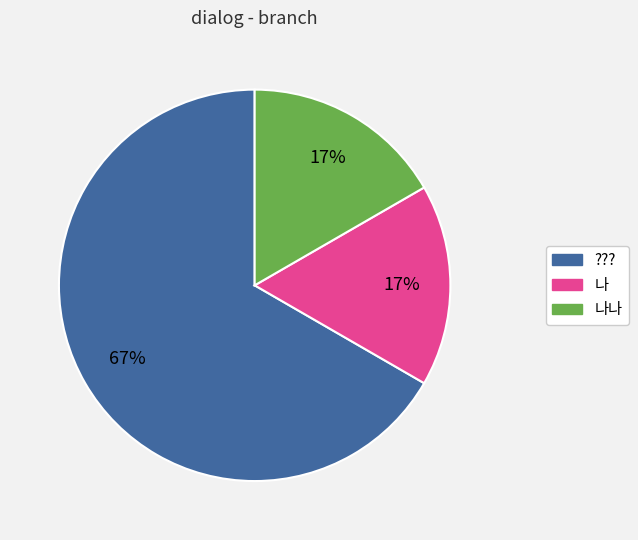

How many slices are in this pie chart?

3